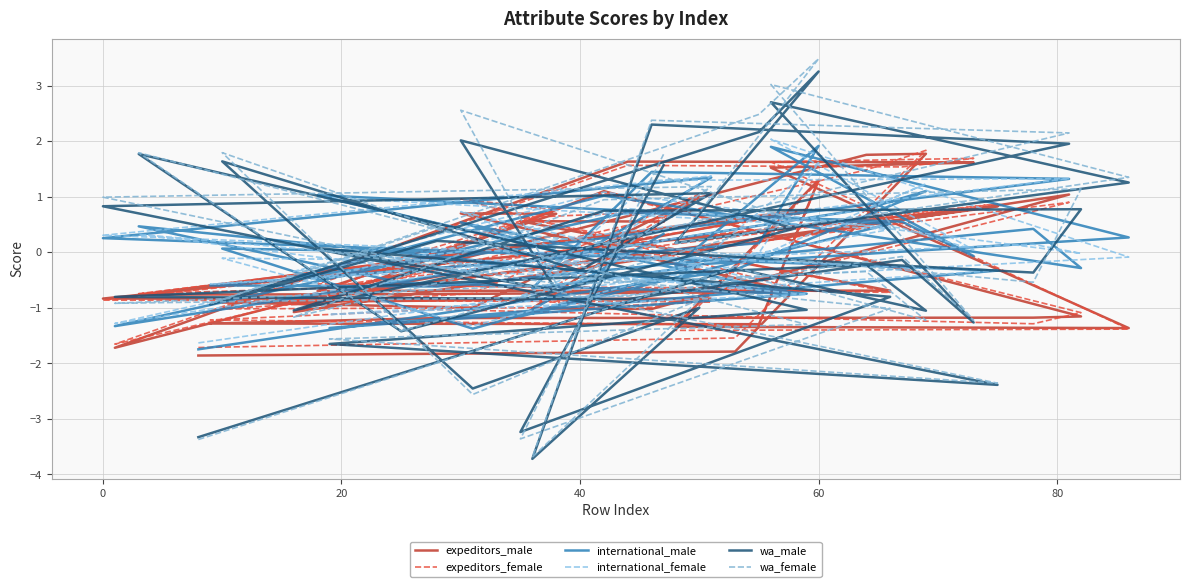

How many negative values does the wa_female series have?

22